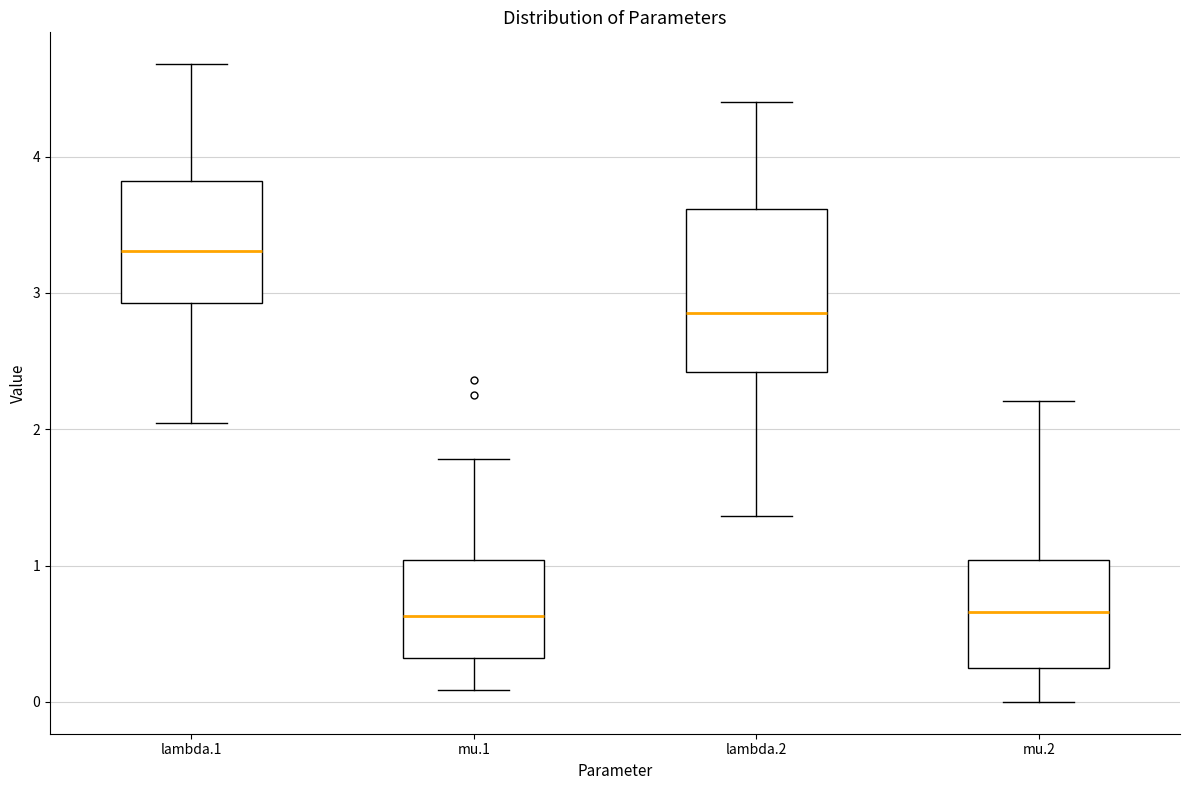

Where does the lower whisker of the box for mu.2 end on the y-axis? The values are not printed on the chart, so give them approximately, as read against the axis.

0.0